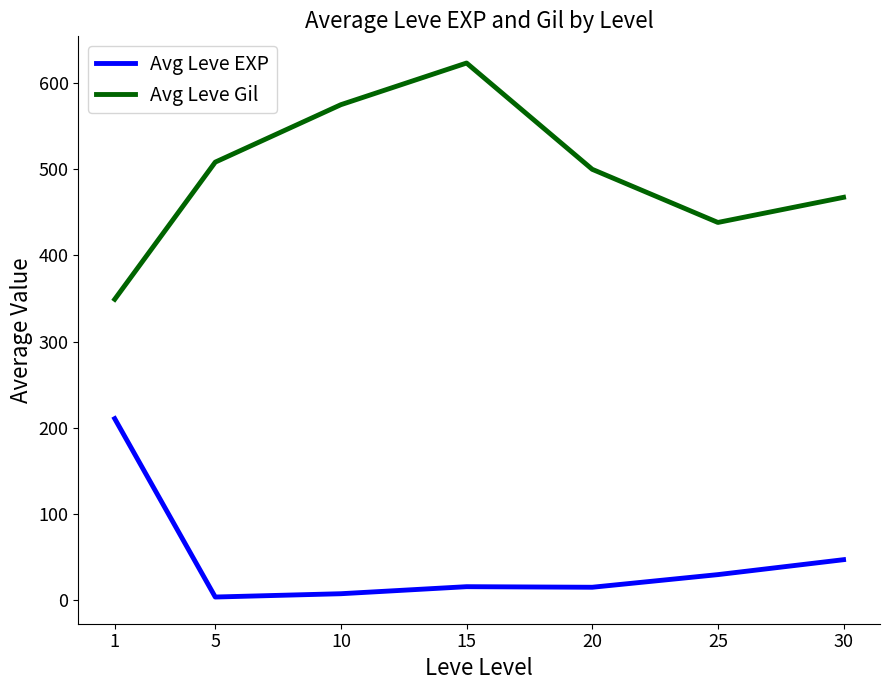

How many values in the Avg Leve EXP series are below 15?

2